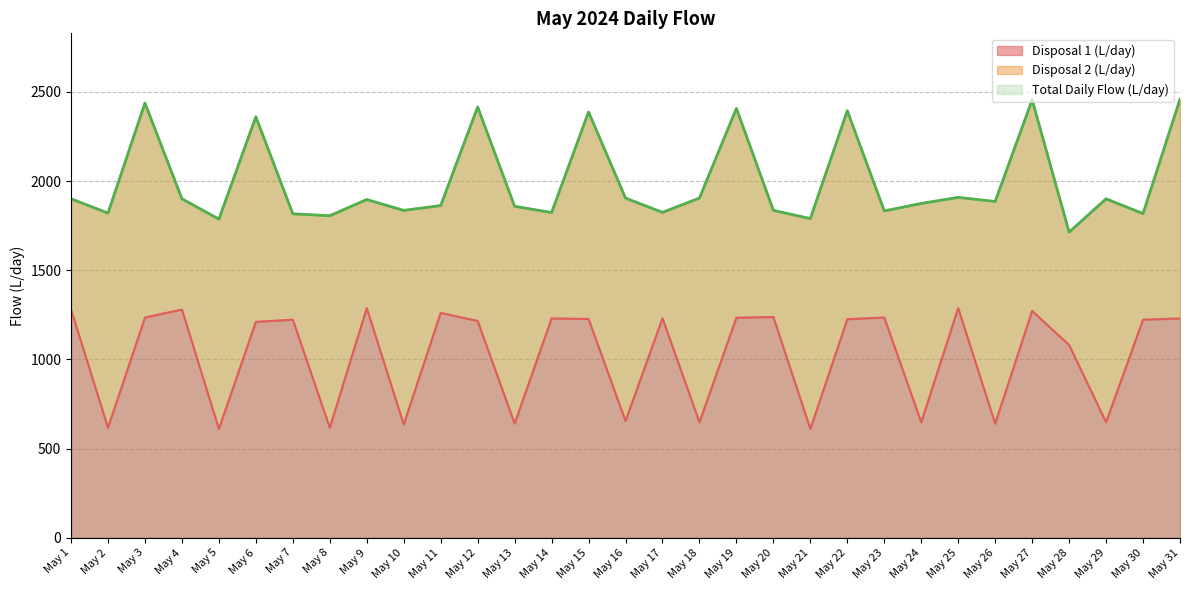

Which series has the widest spread of values?

Total Daily Flow (L/day)